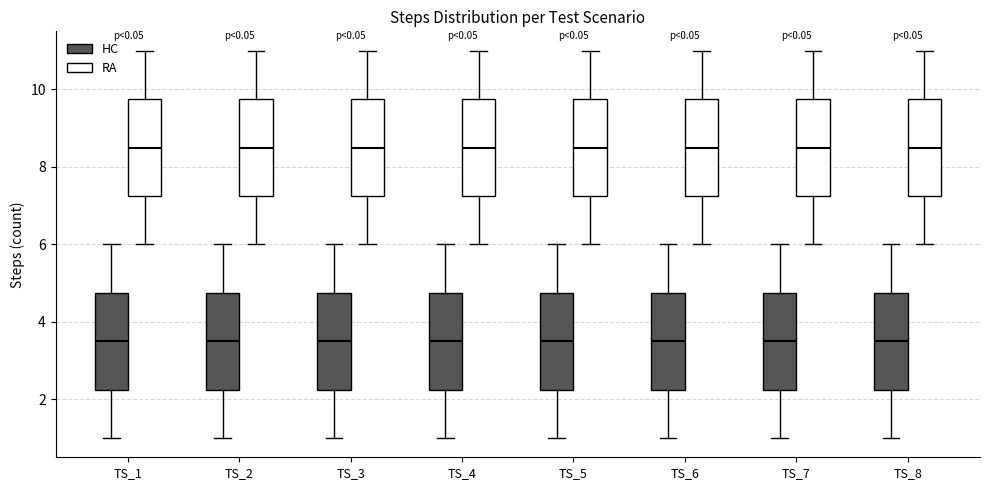

Reading left to right, read every box against the y-axis: the position of its median line, the range the box covers, and the ends of its whiskers. The values are not printed on the chart, so give them approximately, as read against the axis.

TS_1 (HC): median 3.6, box 2.2 to 4.8, whiskers 1.0 to 6.0
TS_1 (RA): median 8.6, box 7.2 to 9.8, whiskers 6.0 to 11.0
TS_2 (HC): median 3.6, box 2.2 to 4.8, whiskers 1.0 to 6.0
TS_2 (RA): median 8.6, box 7.2 to 9.8, whiskers 6.0 to 11.0
TS_3 (HC): median 3.6, box 2.2 to 4.8, whiskers 1.0 to 6.0
TS_3 (RA): median 8.6, box 7.2 to 9.8, whiskers 6.0 to 11.0
TS_4 (HC): median 3.6, box 2.2 to 4.8, whiskers 1.0 to 6.0
TS_4 (RA): median 8.6, box 7.2 to 9.8, whiskers 6.0 to 11.0
TS_5 (HC): median 3.6, box 2.2 to 4.8, whiskers 1.0 to 6.0
TS_5 (RA): median 8.6, box 7.2 to 9.8, whiskers 6.0 to 11.0
TS_6 (HC): median 3.6, box 2.2 to 4.8, whiskers 1.0 to 6.0
TS_6 (RA): median 8.6, box 7.2 to 9.8, whiskers 6.0 to 11.0
TS_7 (HC): median 3.6, box 2.2 to 4.8, whiskers 1.0 to 6.0
TS_7 (RA): median 8.6, box 7.2 to 9.8, whiskers 6.0 to 11.0
TS_8 (HC): median 3.6, box 2.2 to 4.8, whiskers 1.0 to 6.0
TS_8 (RA): median 8.6, box 7.2 to 9.8, whiskers 6.0 to 11.0